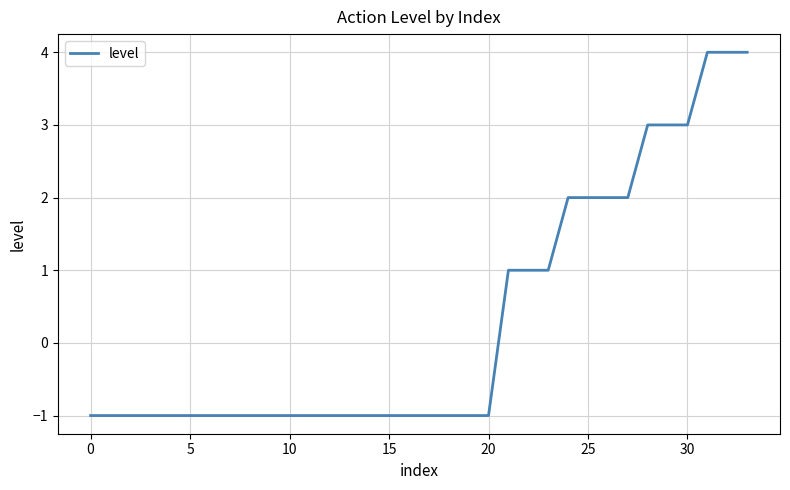

What is the difference between the maximum and minimum values?

5